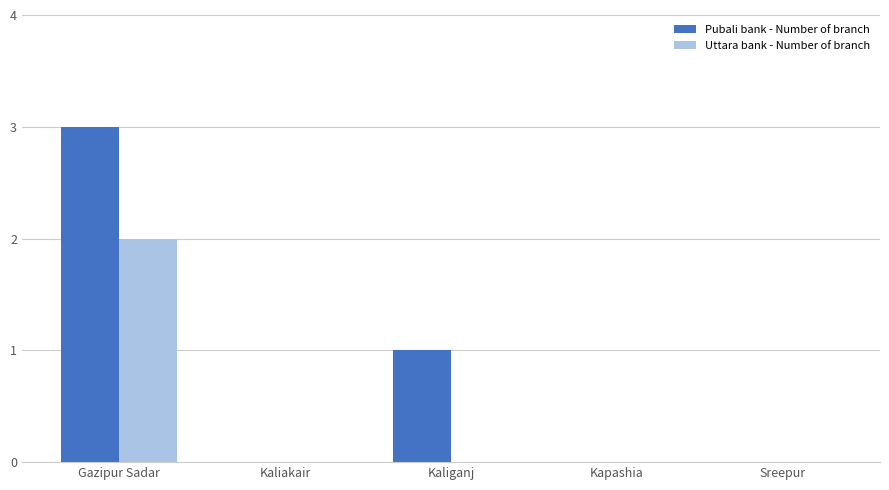

What is the maximum value shown in the chart?

3